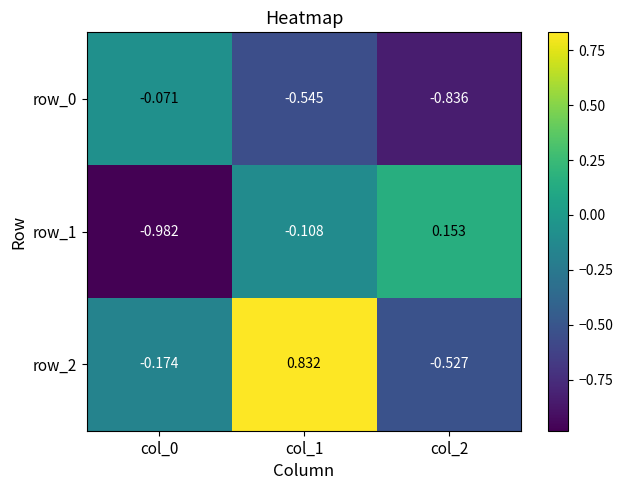

List the series in order of their overall mean, highest first.

row_2, row_1, row_0